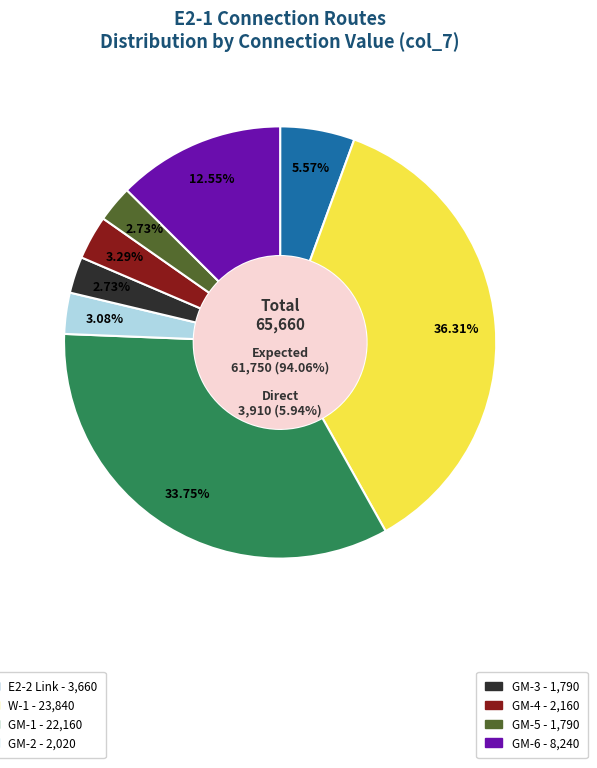

What is the change in value from ACtoPerson Expected (W-1) to ACtoPerson Expected (GM-2)?

-21820